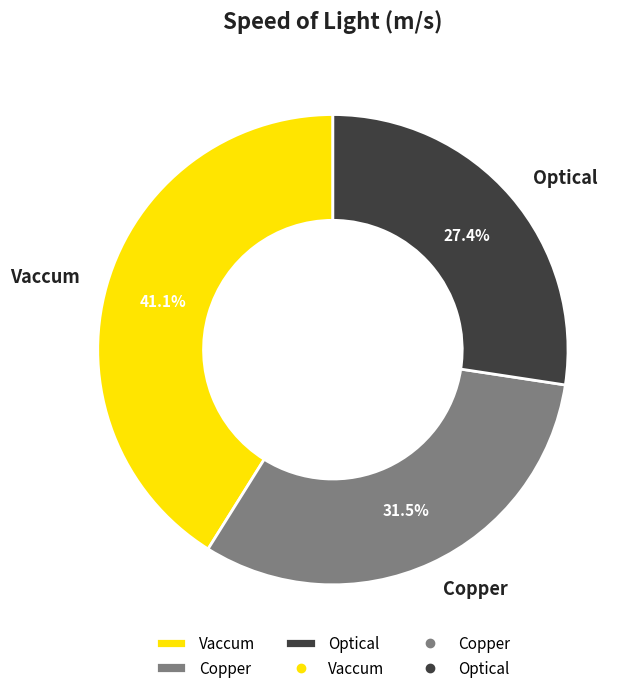

Approximately how many times larger is the value at Copper compared to Vaccum?

0.8